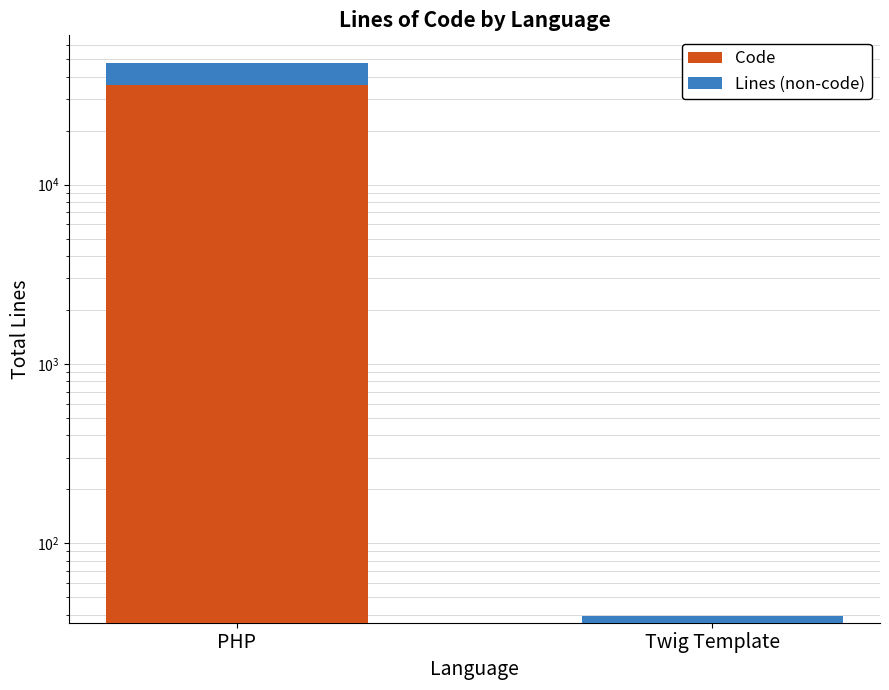

How many values in the Code series are below 36009?

1